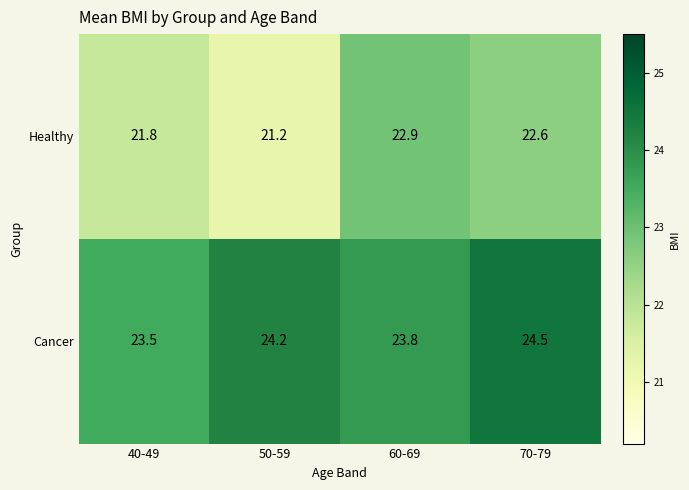

Which category has the lowest value across all series?

50-59